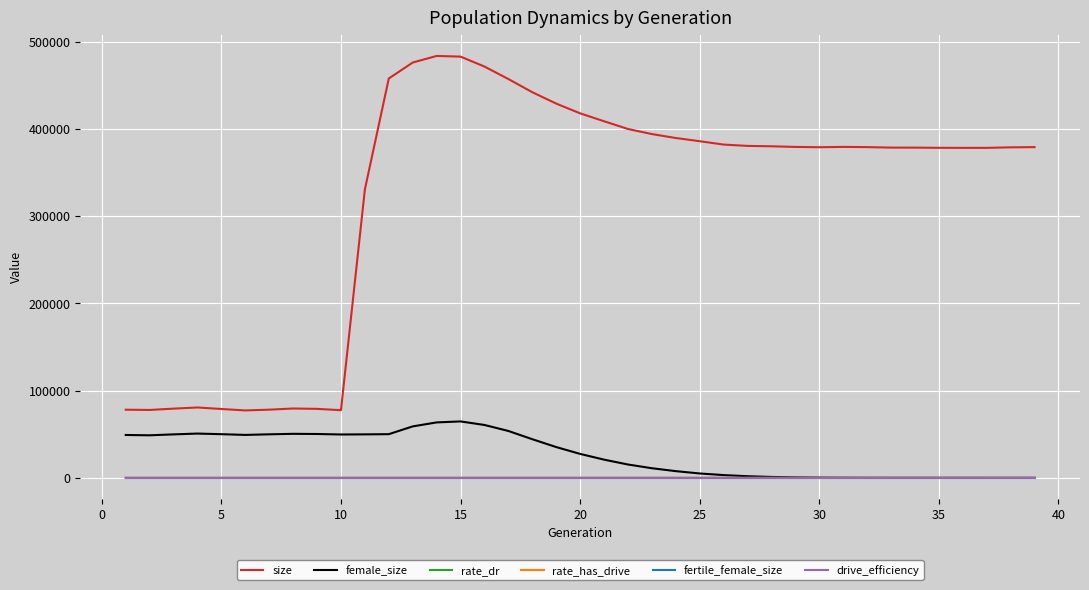

Which series has the widest spread of values?

size